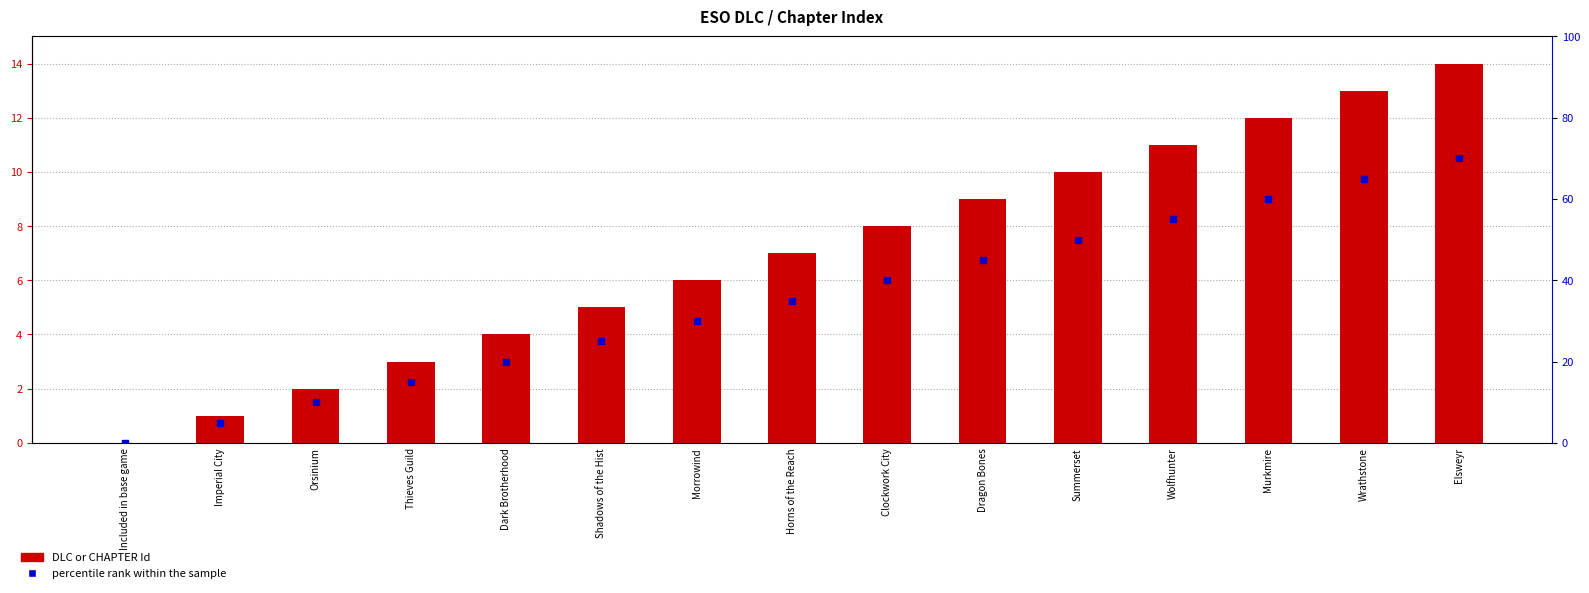

Is the value of DLC or CHAPTER Id at Horns of the Reach greater than the value of percentile rank within the sample at Dark Brotherhood?

No